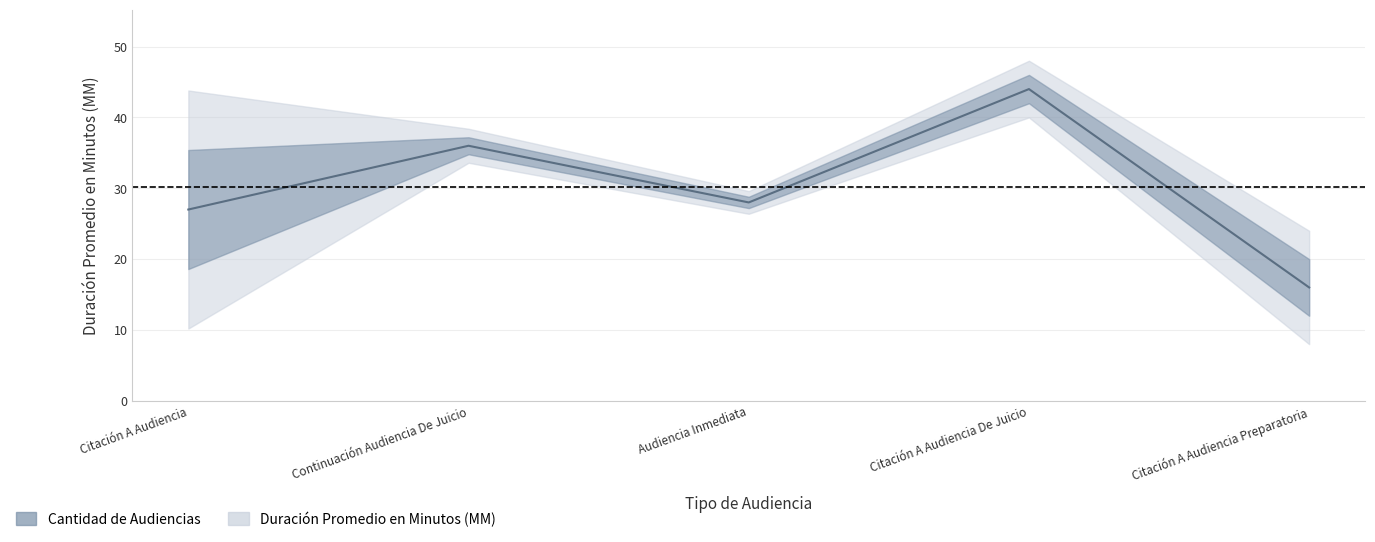

How many interior local peaks (higher than both neighbors) does the data have?

2